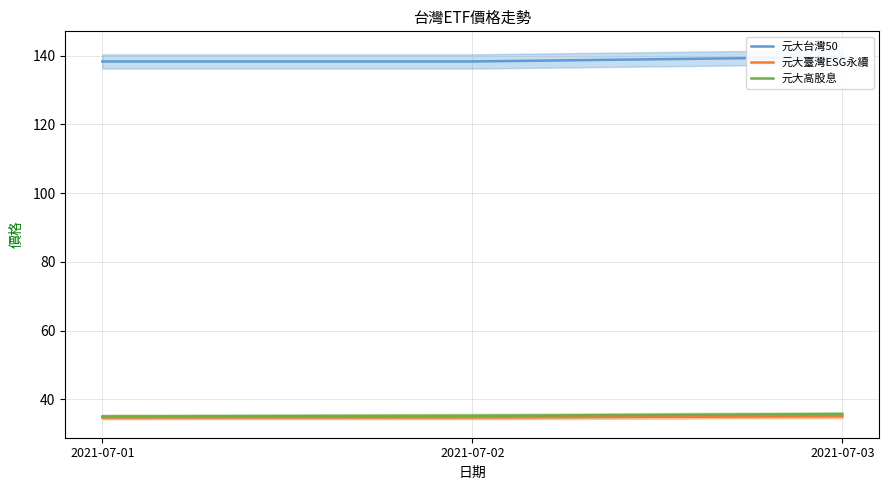

Reading left to right, extract all data points from this chart.

元大台灣50: 2021-07-01=138.3	2021-07-02=138.3	2021-07-03=139.6
元大臺灣ESG永續: 2021-07-01=34.7	2021-07-02=34.7	2021-07-03=35.0
元大高股息: 2021-07-01=35.0	2021-07-02=35.2	2021-07-03=35.7